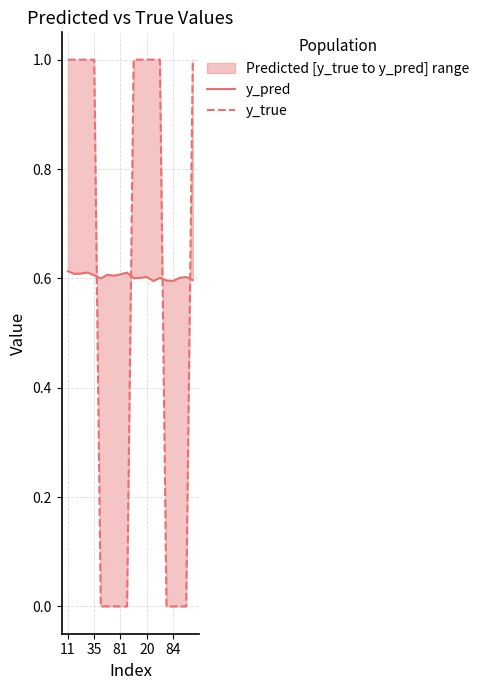

Reading left to right, what are all the values shown in this chart?

y_pred: 0.6	0.6	0.6	0.6	0.6	0.6	0.6	0.6	0.6	0.6	0.6	0.6	0.6	0.6	0.6	0.6	0.6	0.6	0.6	0.6
y_true: 1.0	1.0	1.0	1.0	1.0	0.0	0.0	0.0	0.0	0.0	1.0	1.0	1.0	1.0	1.0	0.0	0.0	0.0	0.0	1.0